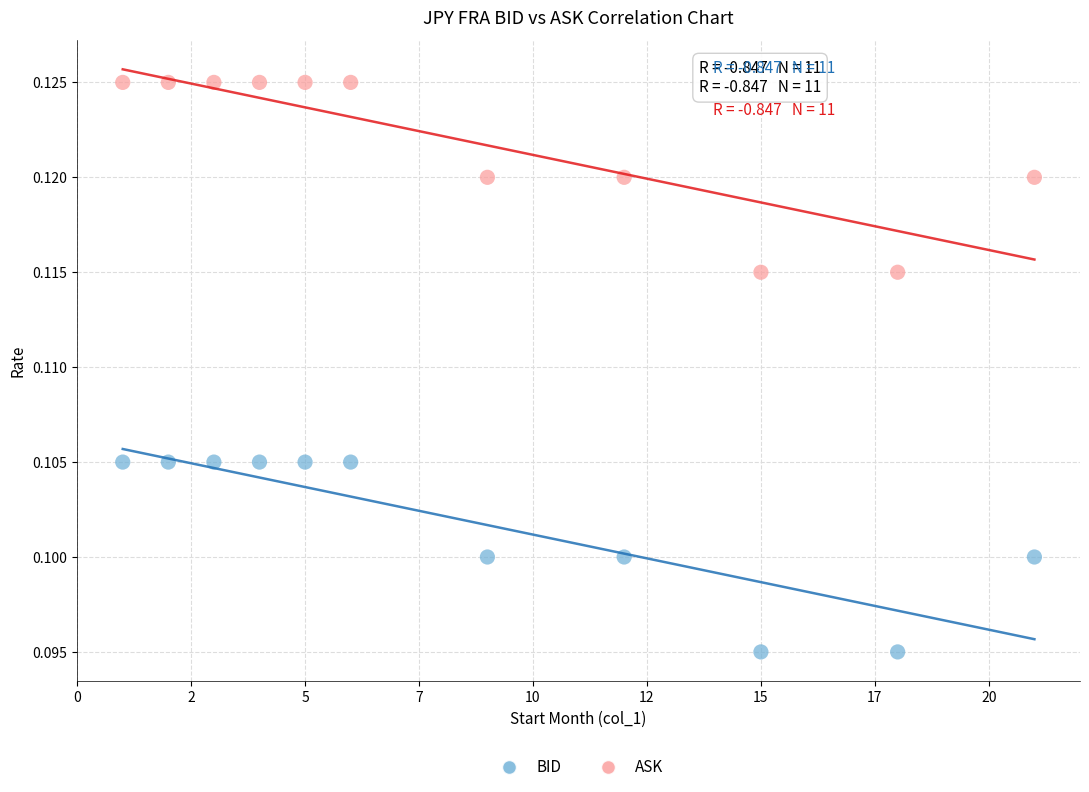

Which series reaches the maximum Y coordinate?

ASK